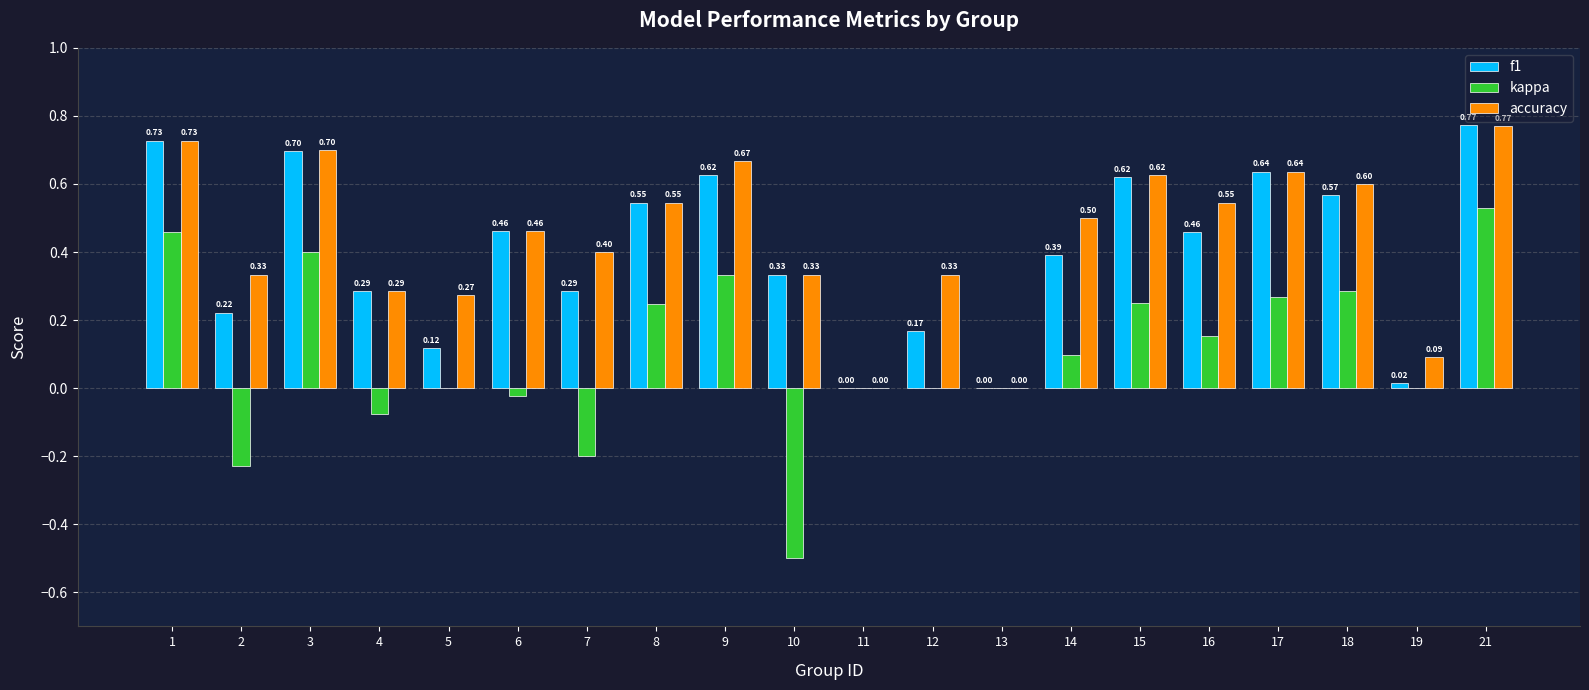

What is the sum of all kappa values?

2.0